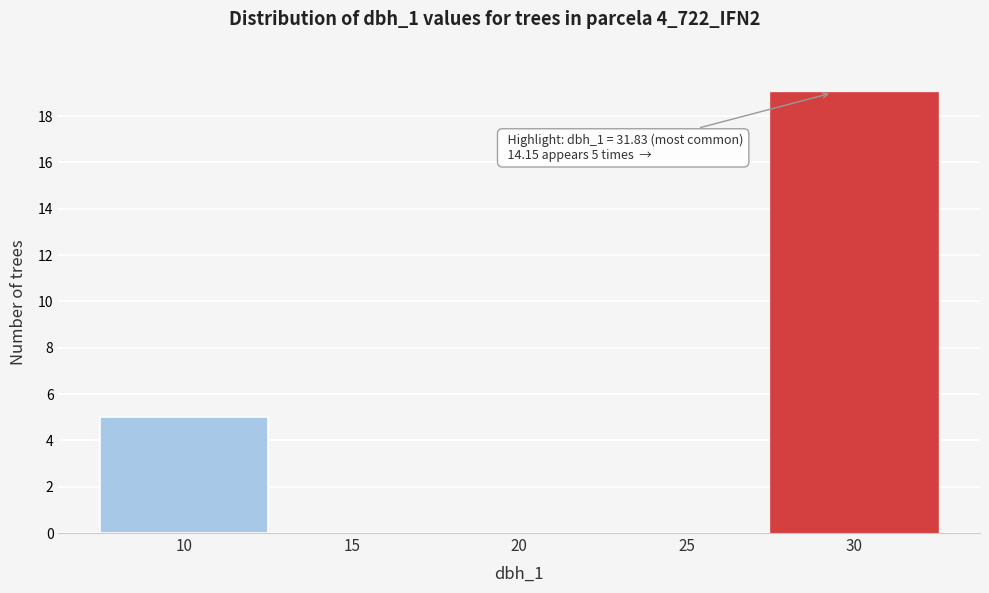

Reading right to left, transcribe all the data shown in this chart.

30=19	25=0	20=0	15=0	10=5